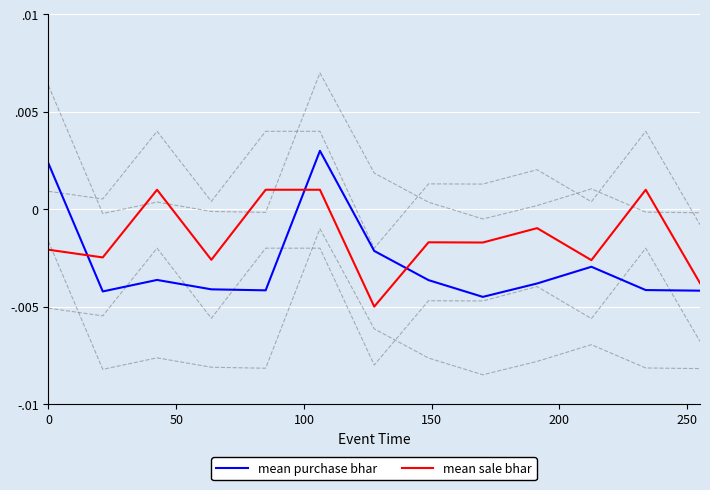

How many mean purchase bhar values are between 0 and 1?

2